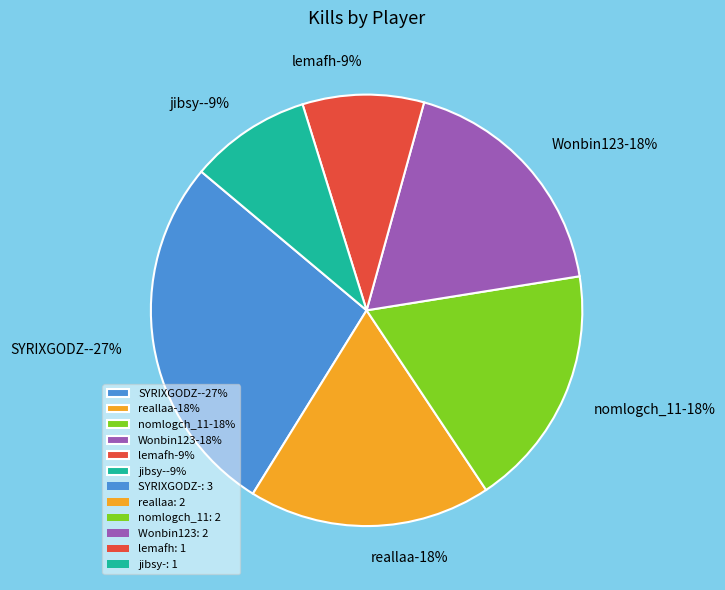

The jibsy- slice represents 1% of the pie. True or false?

False